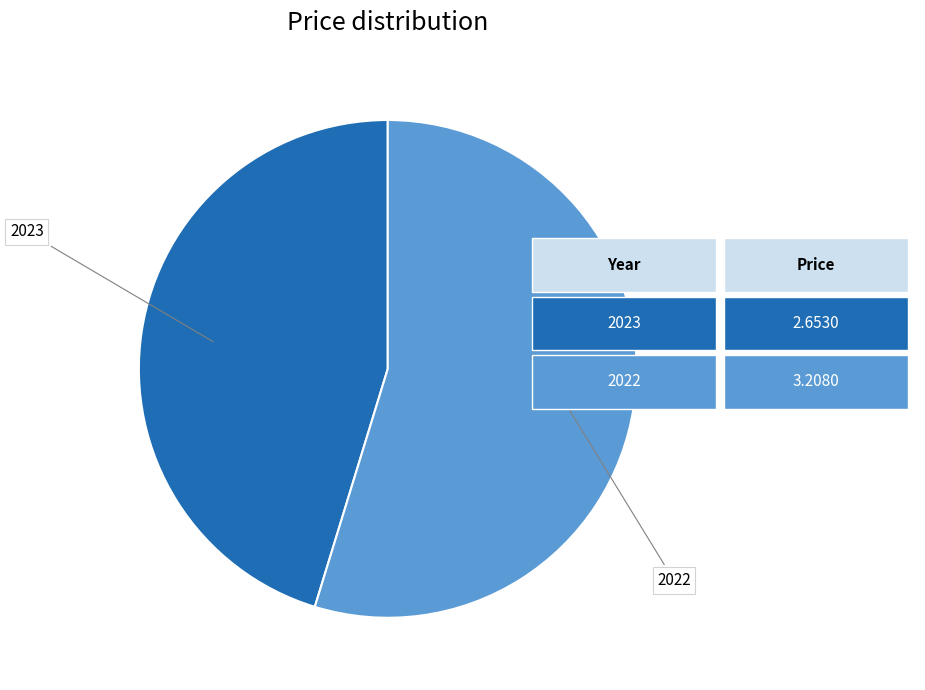

Is 2022 the majority of the pie?

Yes